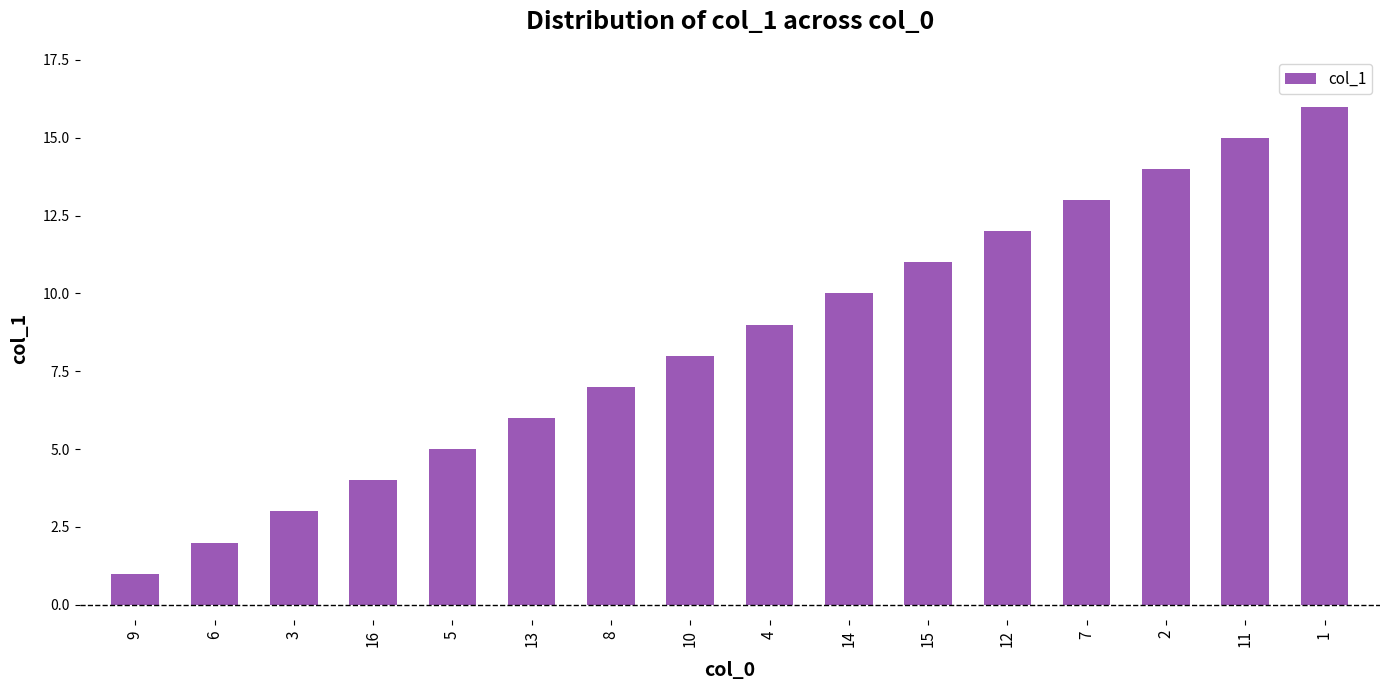

What is the difference between the maximum and minimum values?

15